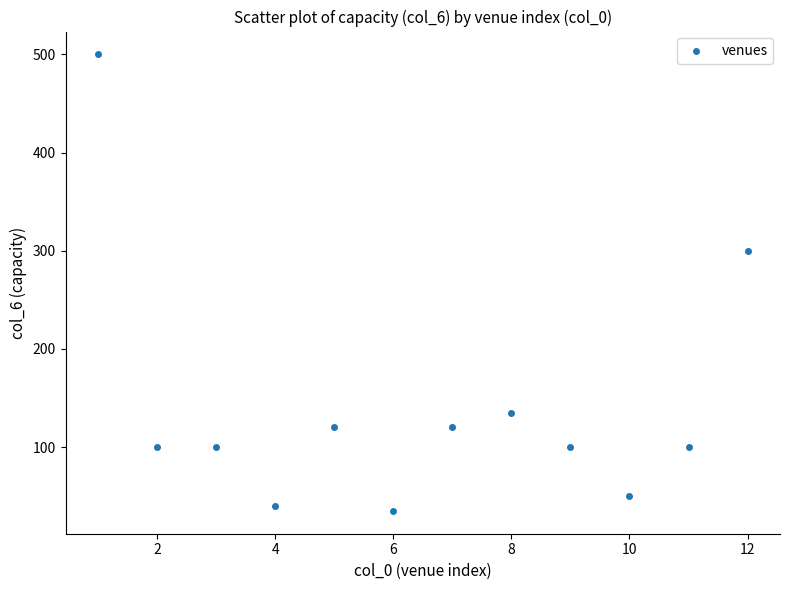

What Y value in the scatter plot is closest to 267?

300